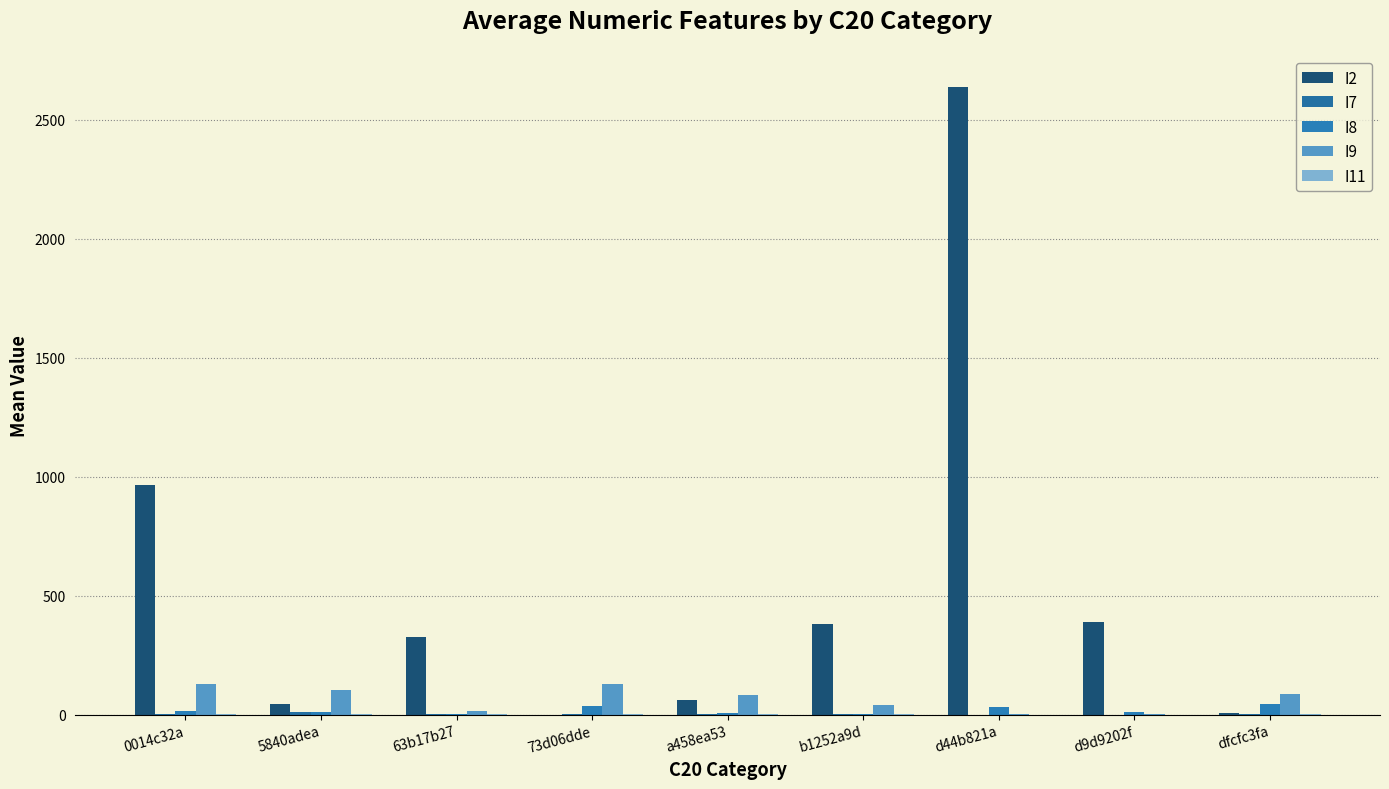

At how many categories does at least one series exceed 1133?

1